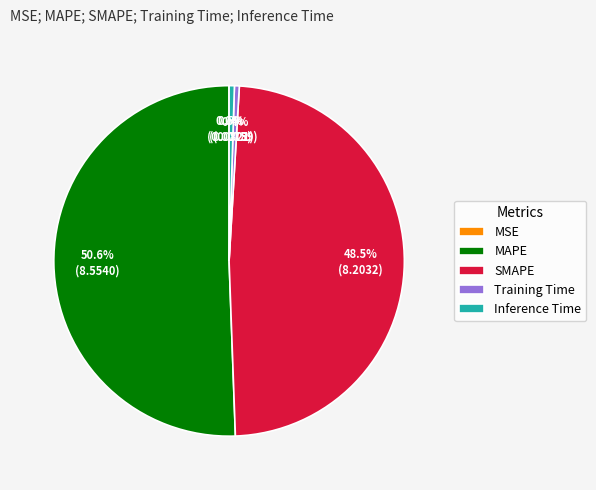

Which slice is the largest?

MAPE